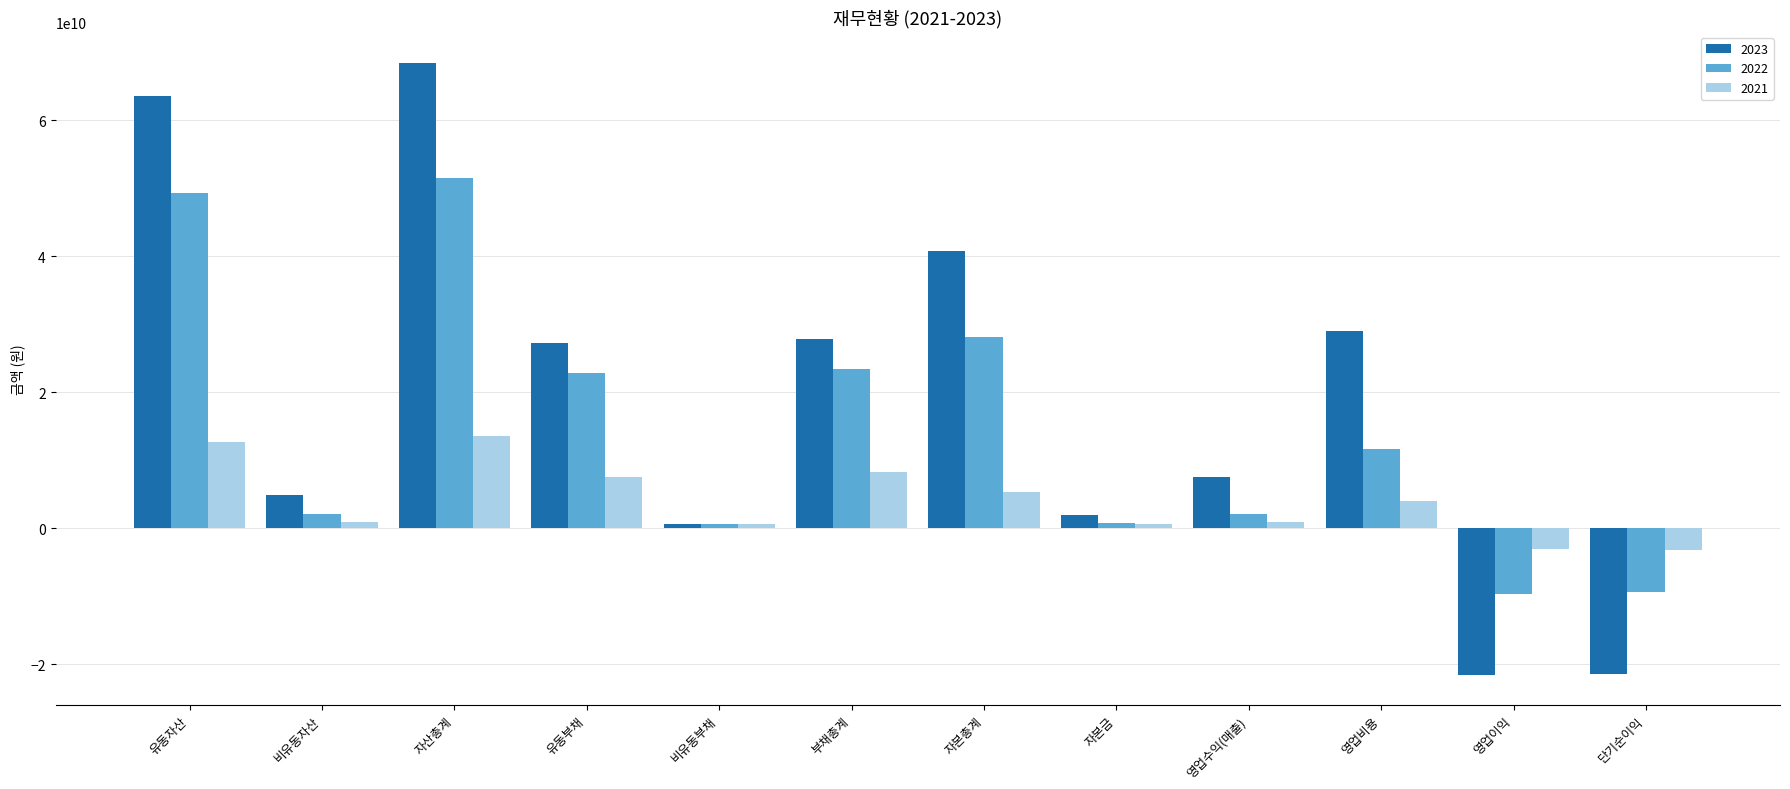

How many negative values does the 2021 series have?

2